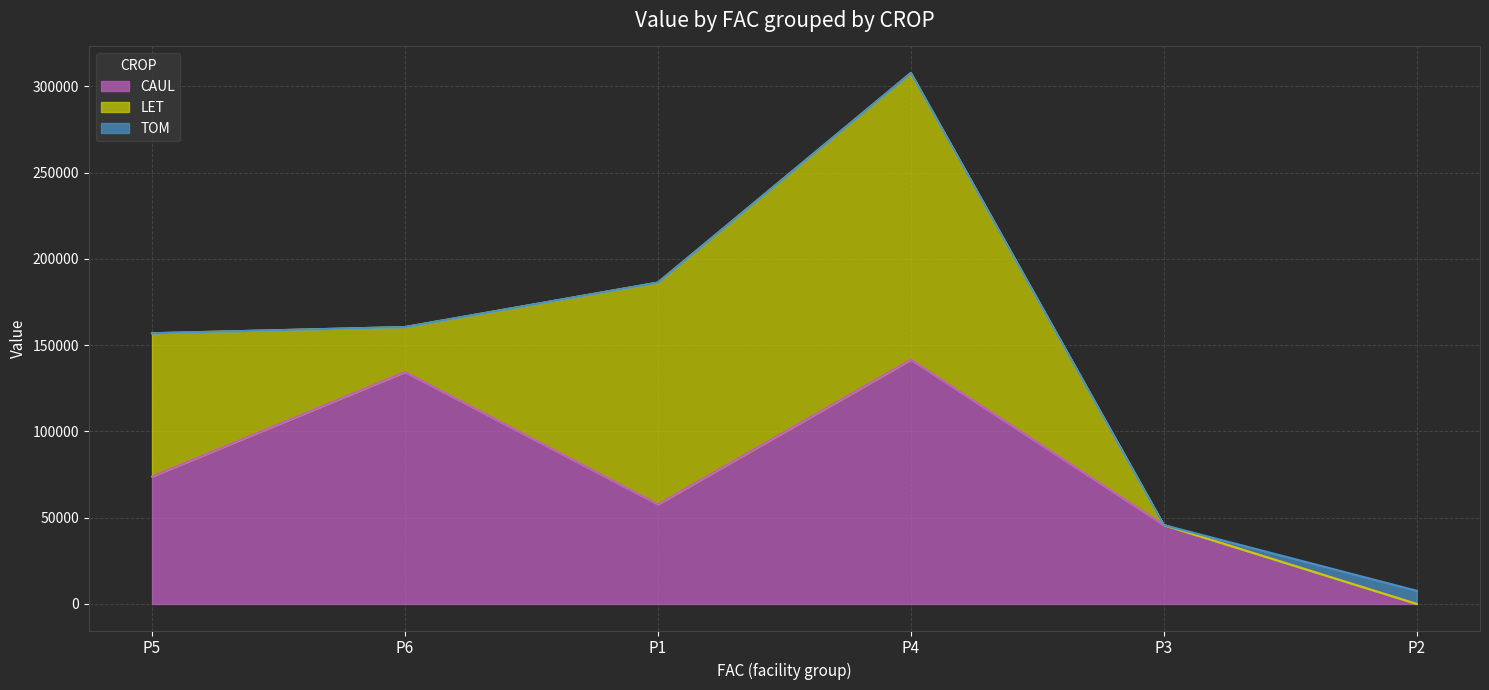

How many categories are shown in the chart?

6